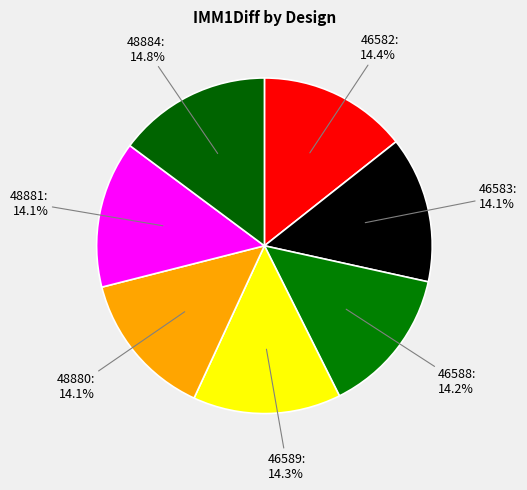

Which has a higher value, 48881 or 46588?

46588